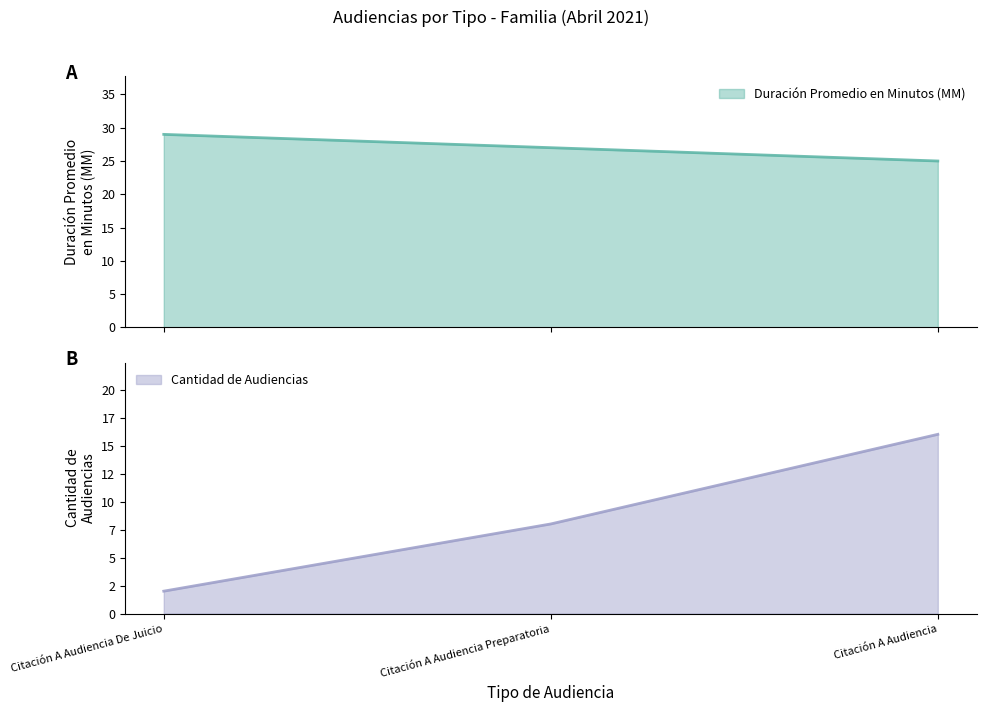

Rank the series by their average value, from lowest to highest.

Cantidad de Audiencias, Duración Promedio en Minutos (MM)